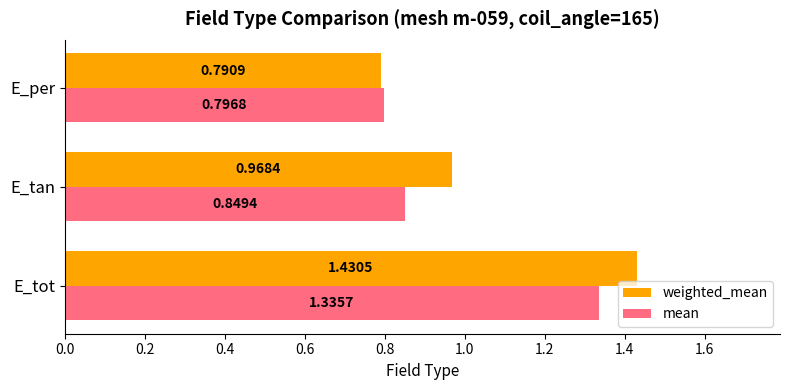

What is the total value across all series at E_tan?

1.8